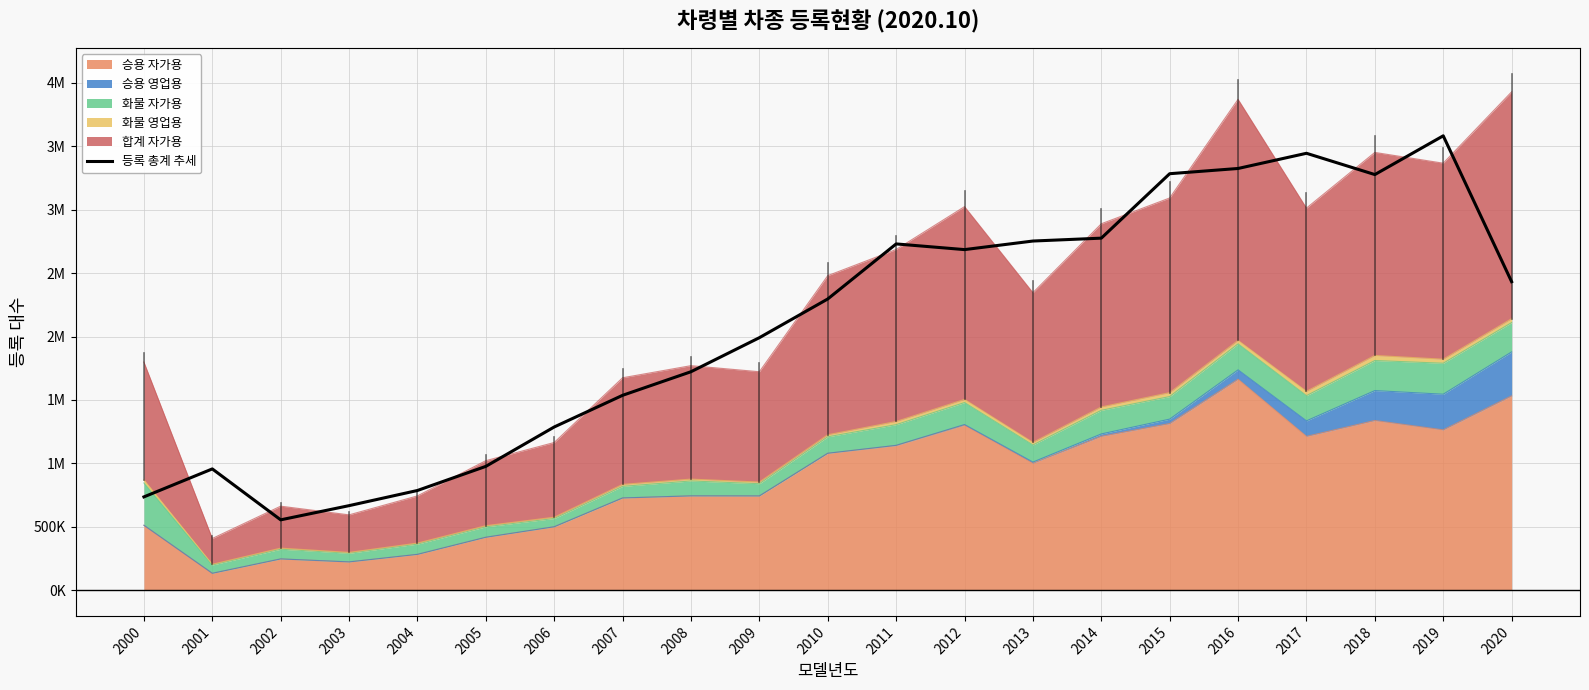

What is the value of the 1st point from the left?

735165.3